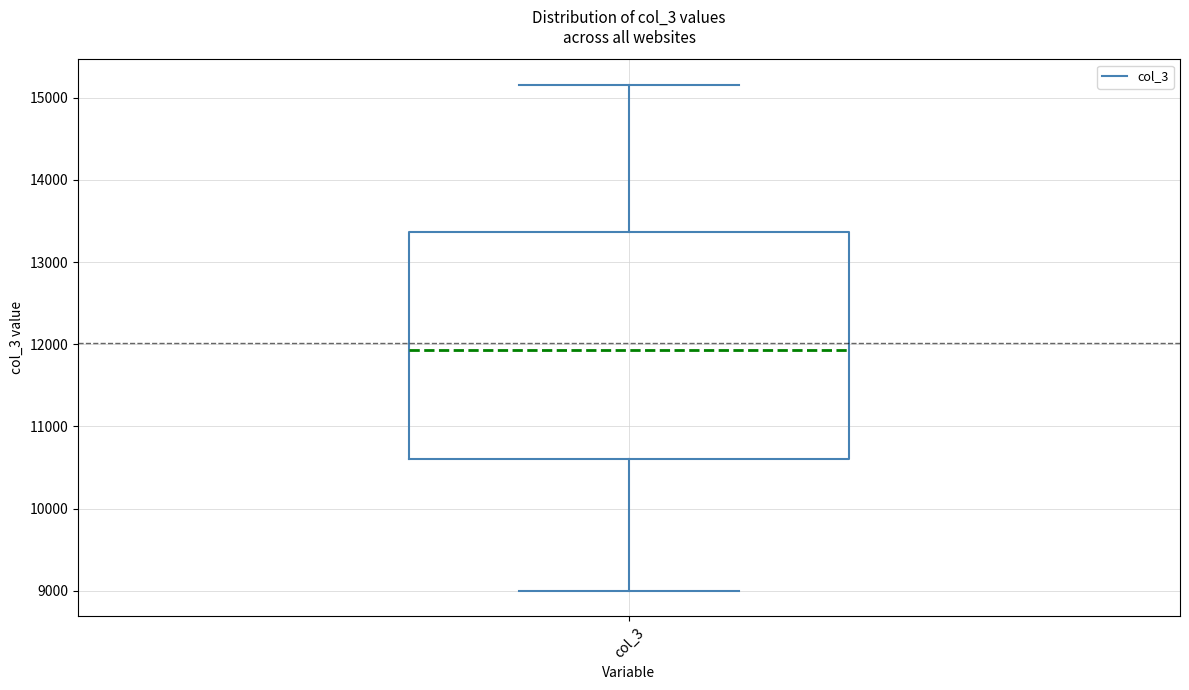

Where does the upper whisker of the box for col_3 end on the y-axis? The values are not printed on the chart, so give them approximately, as read against the axis.

15200